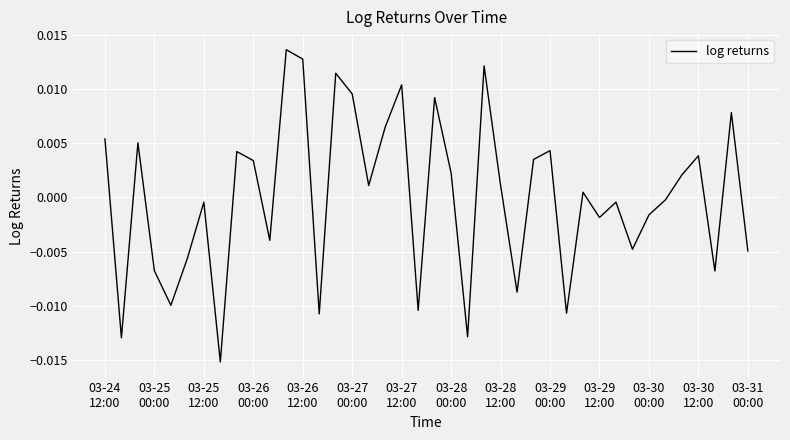

Is this an area chart (filled region under the line)?

No